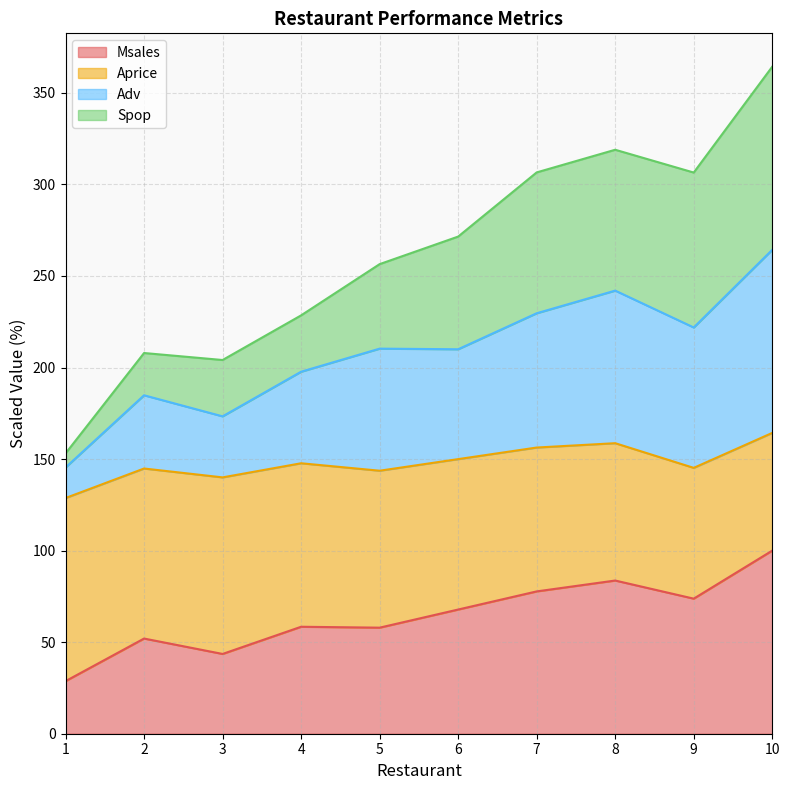

Does the chart display data point markers on the line(s)?

No